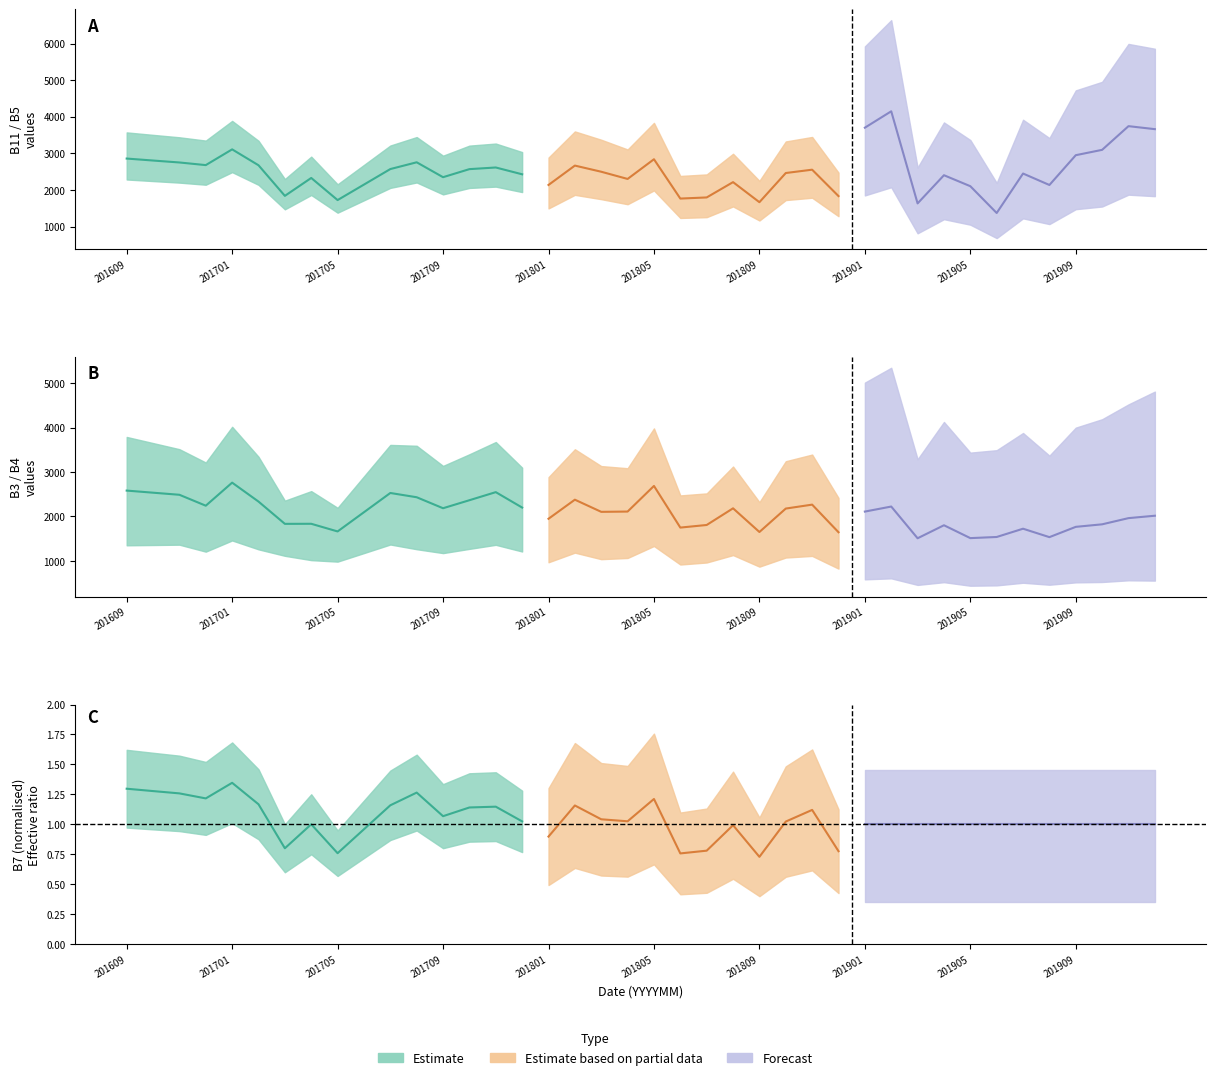

What is the total value across all series at 201904?

10232